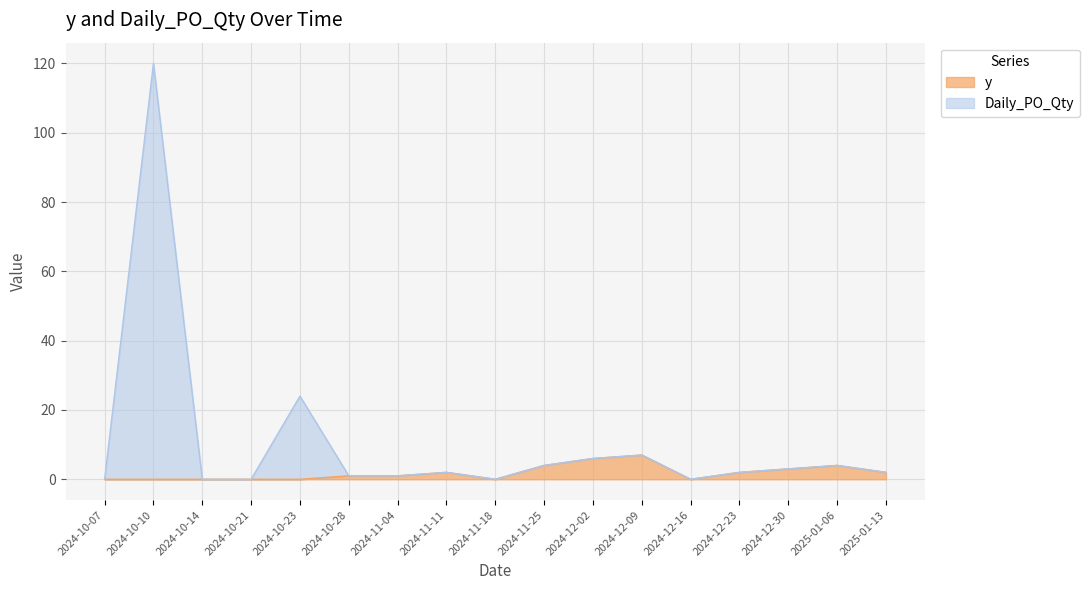

Which series has the largest total across all categories?

Daily_PO_Qty